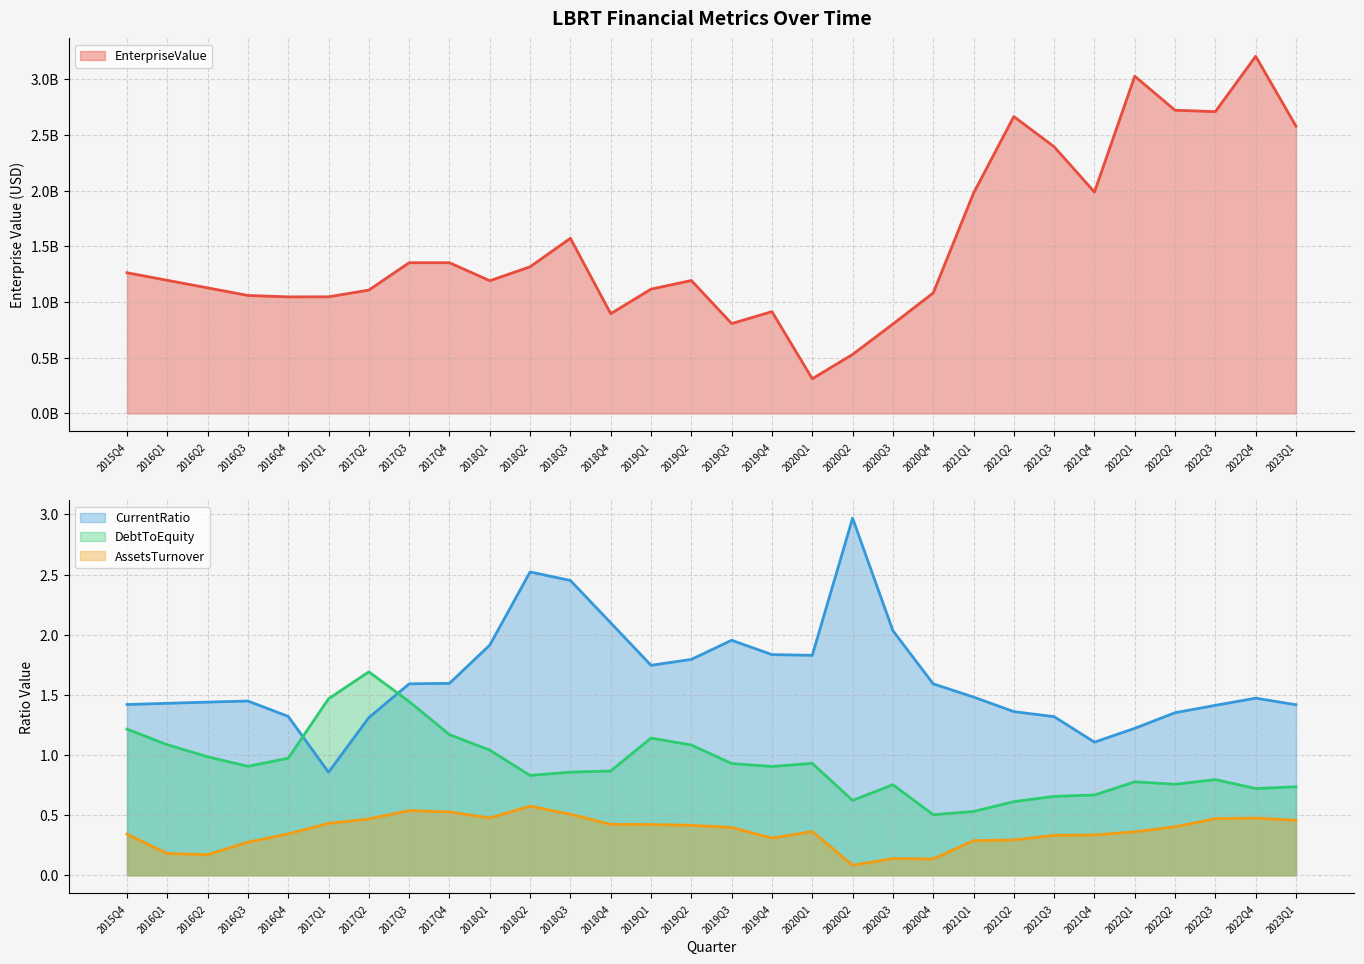

What position from the right is 2021Q2?

8